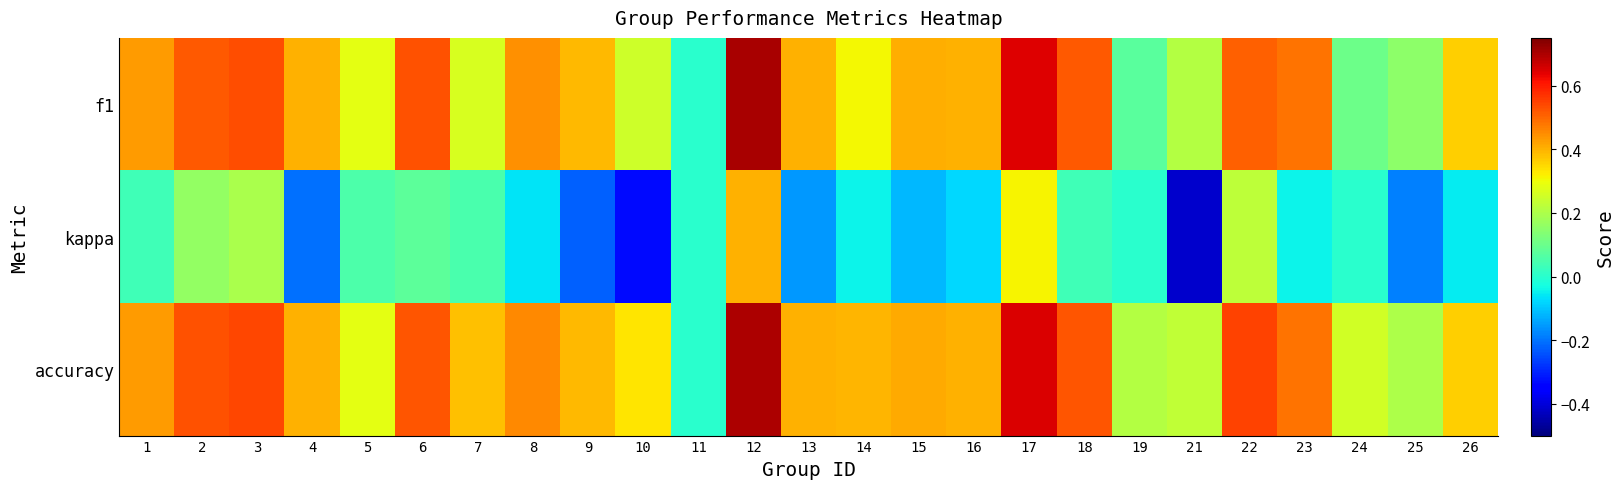

How many distinct data groups are displayed?

3